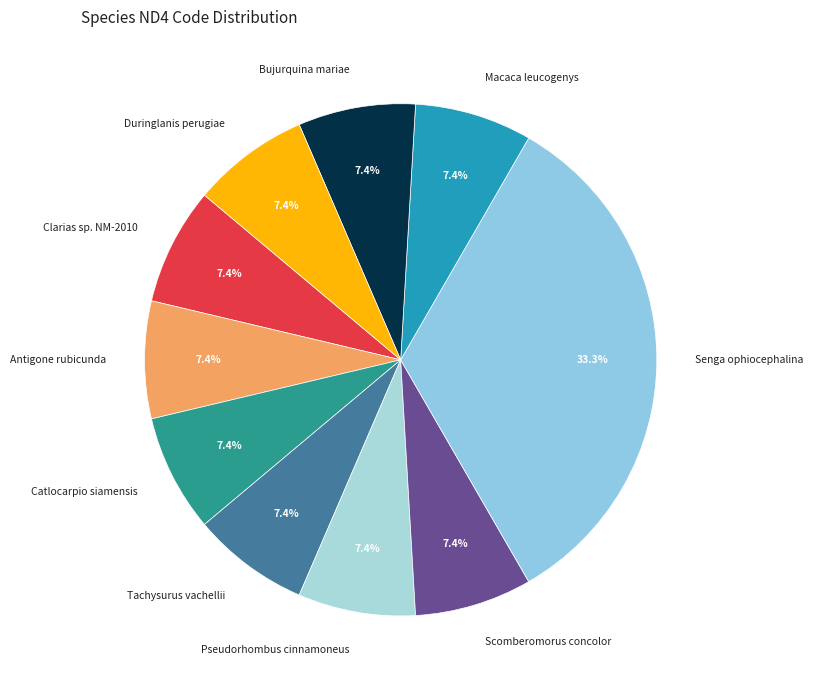

What is the ratio of the value at Tachysurus vachellii to the value at Catlocarpio siamensis?

1.0